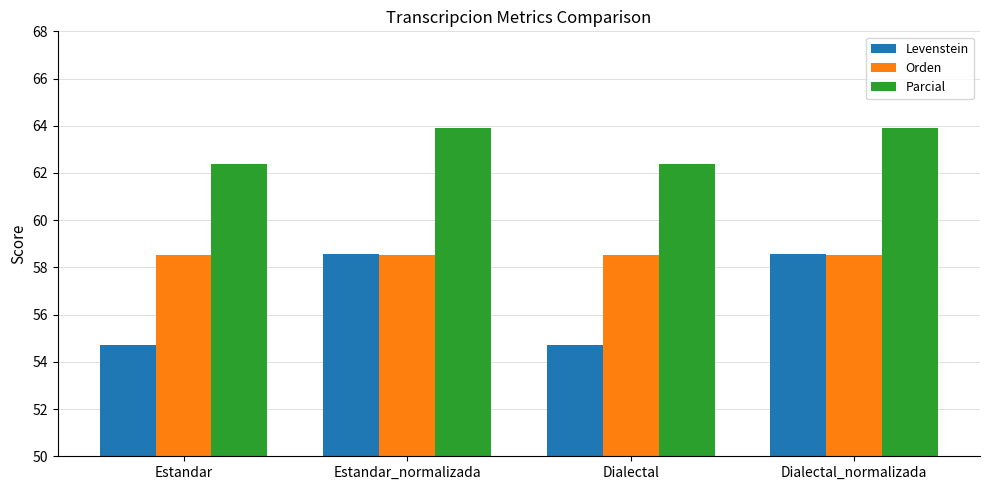

True or false: Levenstein has a value of 54.7 at Dialectal.

True